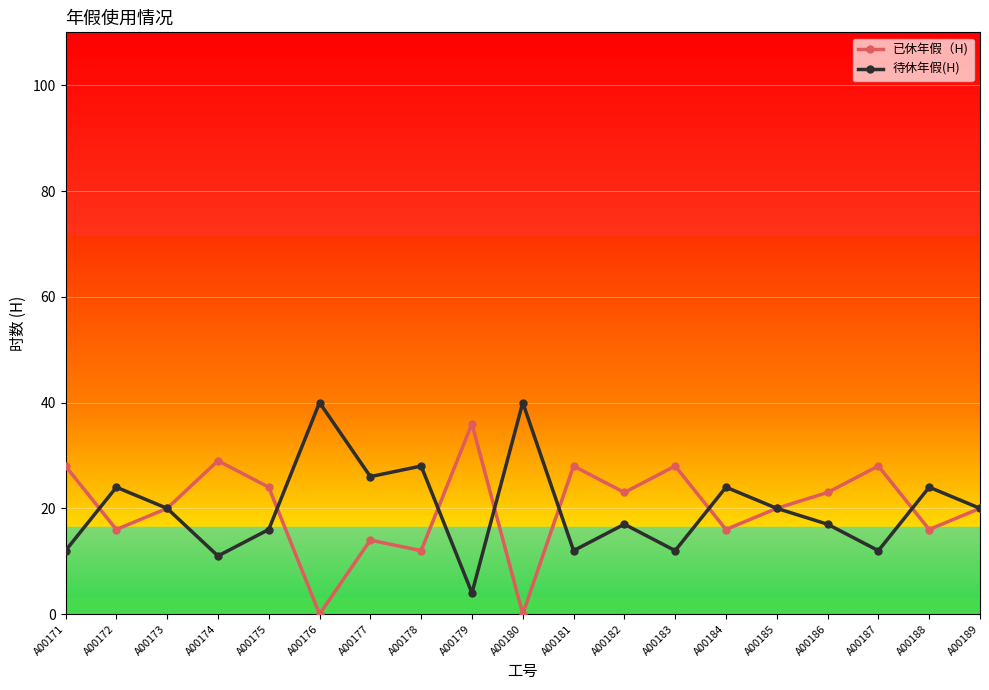

What is the sum of the 已休年假（H) values at A00189 and A00180?

20